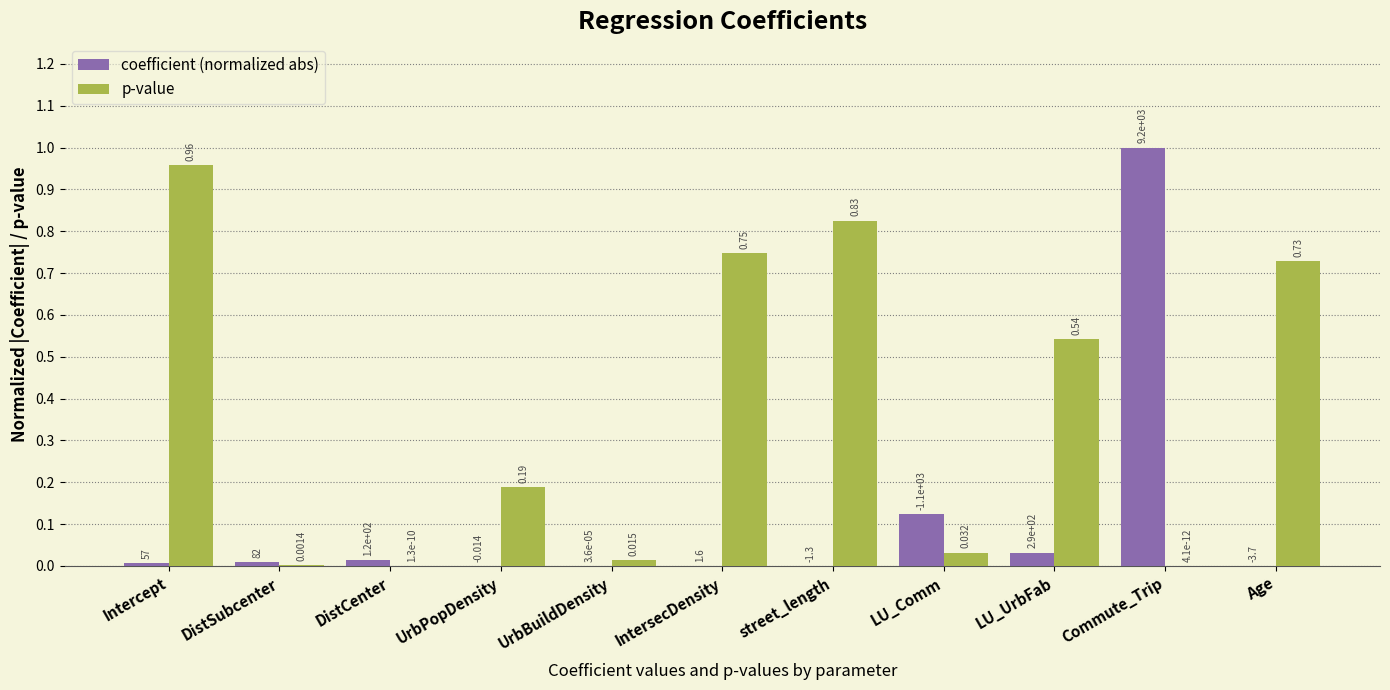

Is it true that coefficient (normalized abs) equals 0.0 at street_length?

True